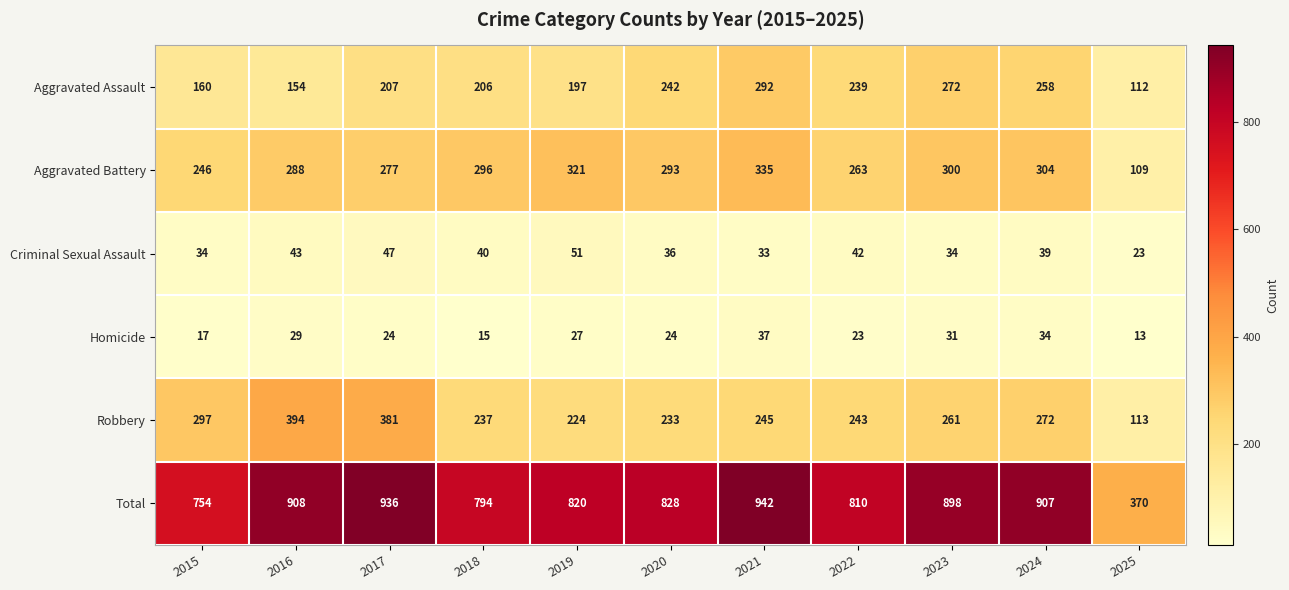

How many data points does each series have?

11